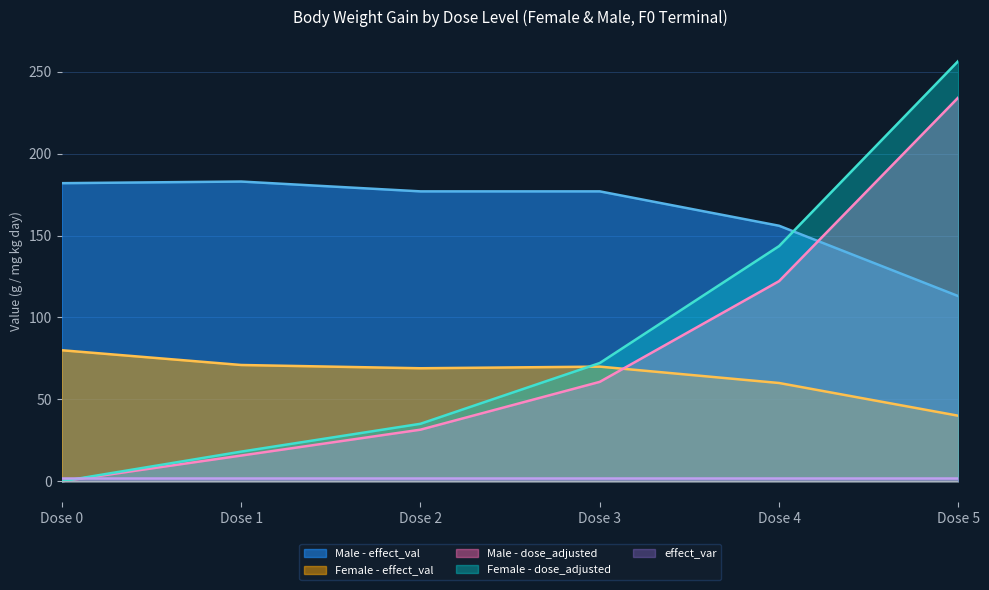

What is the difference between the maximum and minimum values in the Male - effect_val series?

70.0